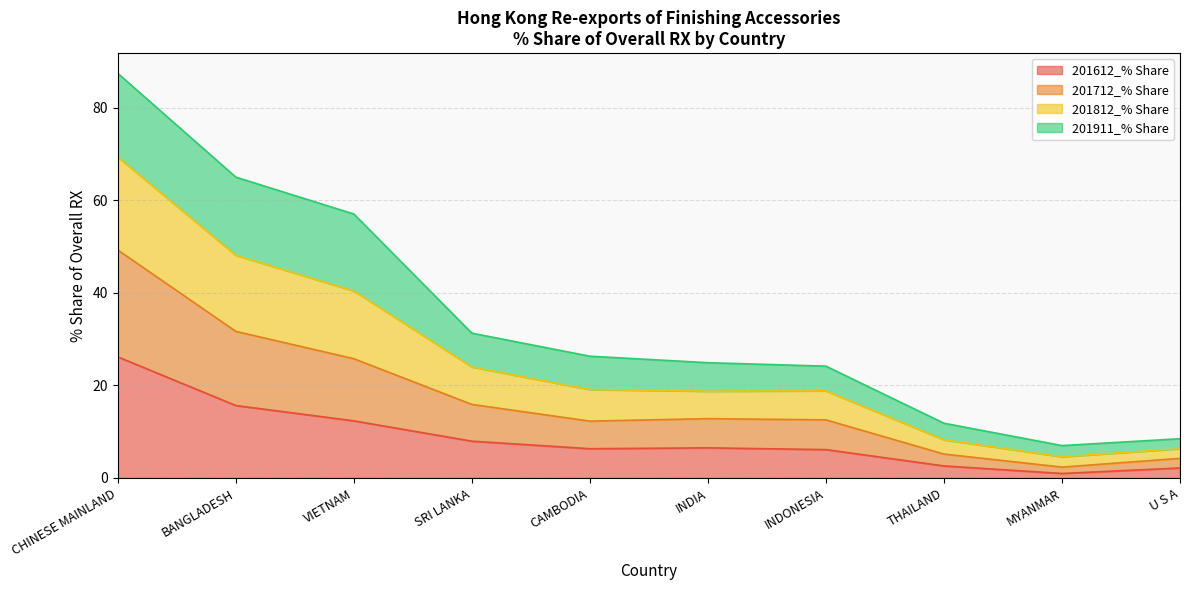

At which category is the sum across all series the highest?

CHINESE MAINLAND